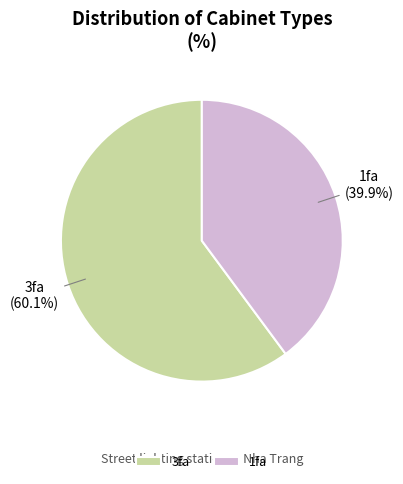

Rank the categories by value from highest to lowest.

3fa, 1fa